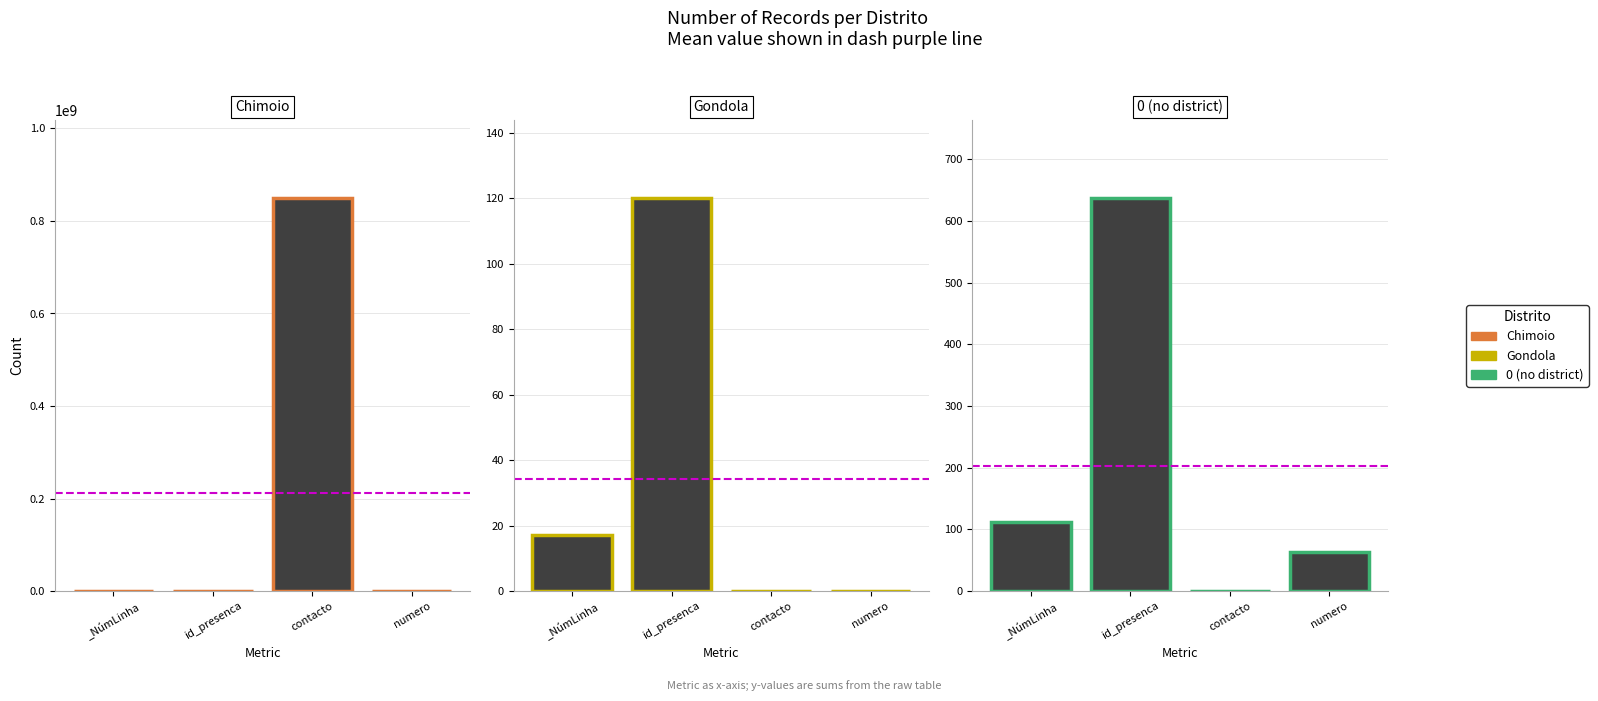

Between _NúmLinha and id_presenca, which series saw the biggest shift?

0 (no district)